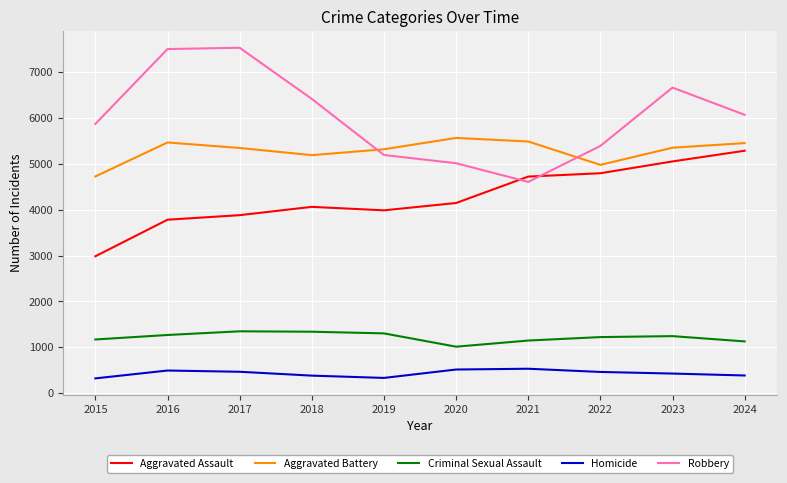

Which series has the largest range (max minus min)?

Robbery